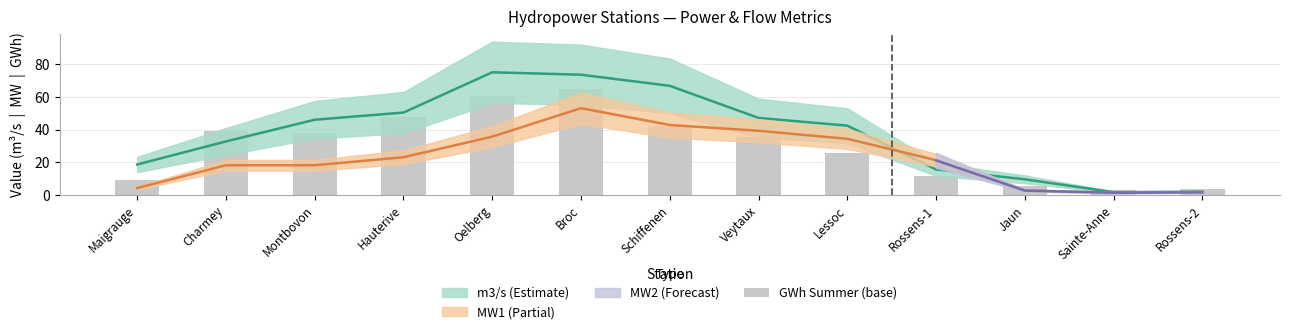

The value at Montbovon is 38.0. True or false?

True